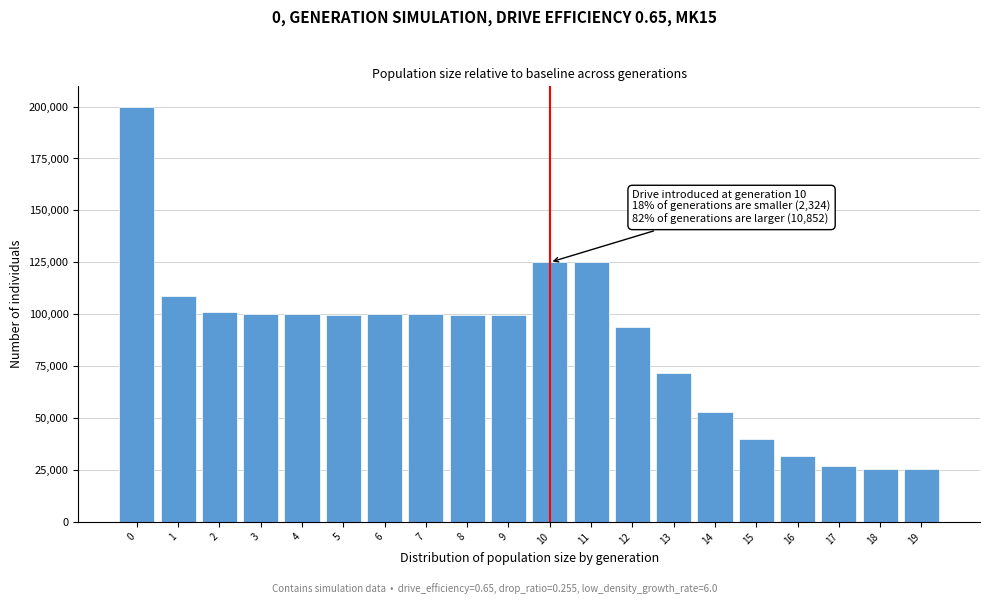

What is the value of the 10th bar from the left?

99549